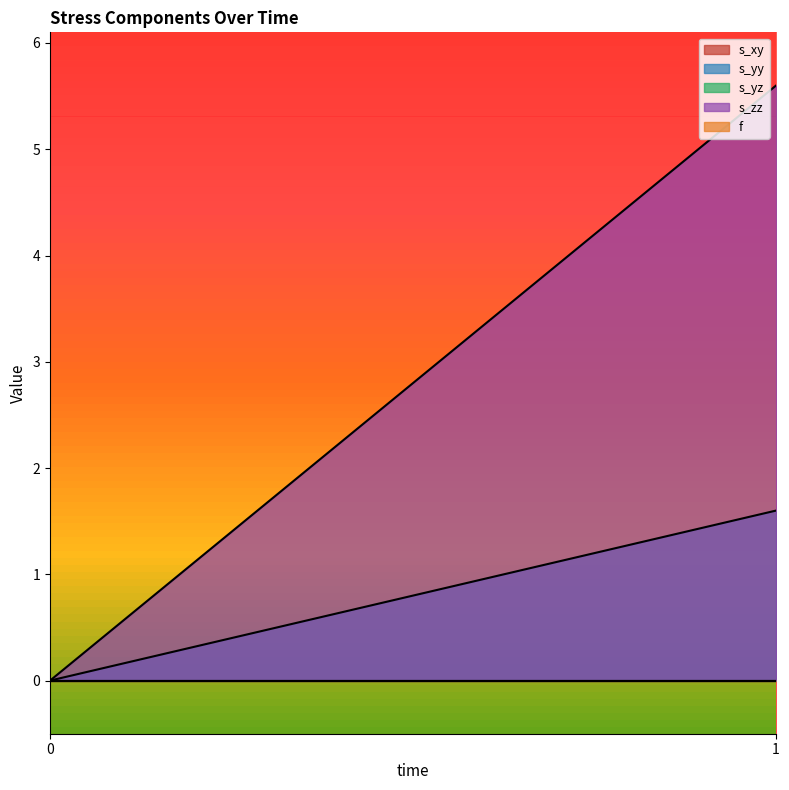

Between 0 and 1, which series saw the biggest shift?

s_zz